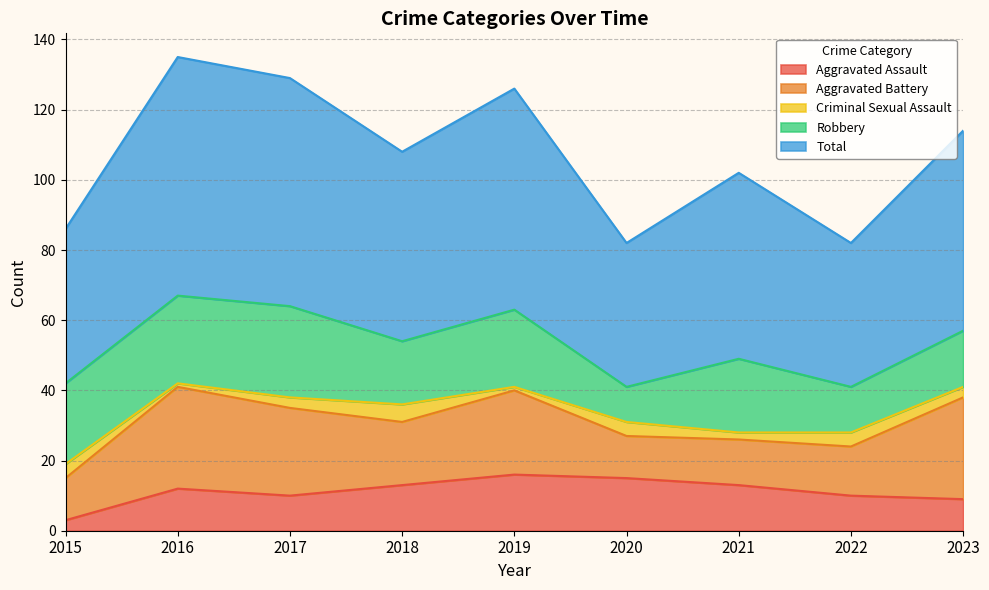

How many lines are shown in the chart?

5